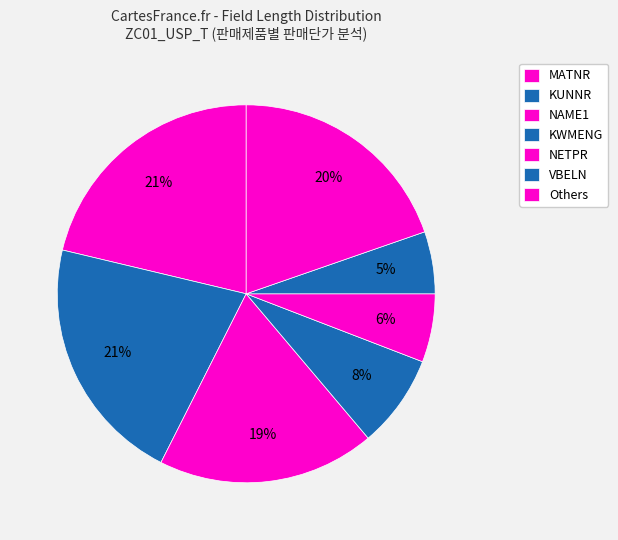

To the nearest percent, what is the difference between the NETPR and KWMENG slice percentages?

2%